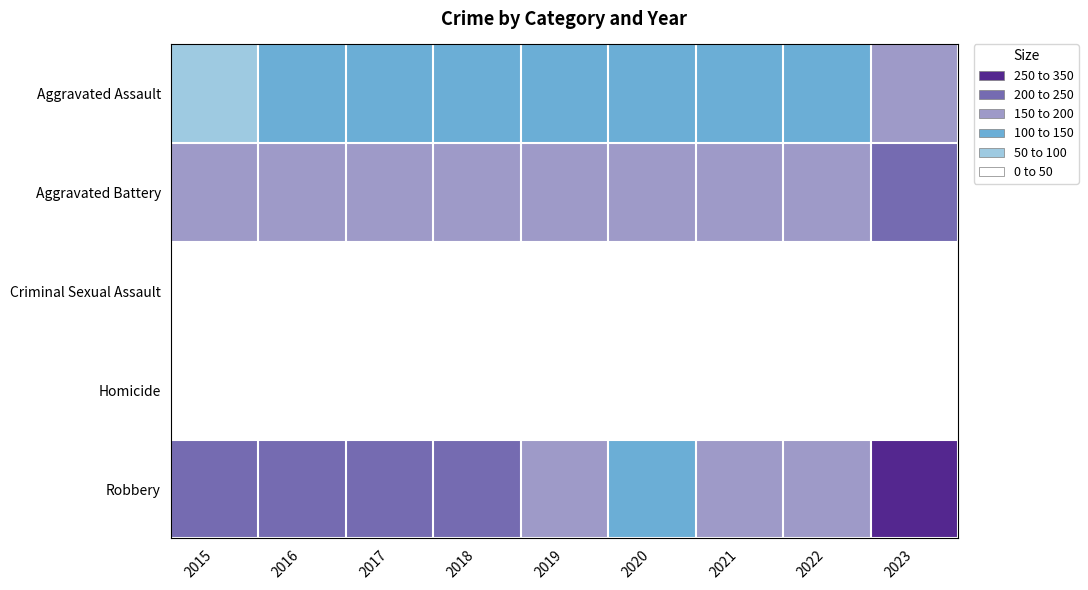

At 2020, list the series in order from largest to smallest.

Aggravated Battery, Aggravated Assault, Robbery, Criminal Sexual Assault, Homicide